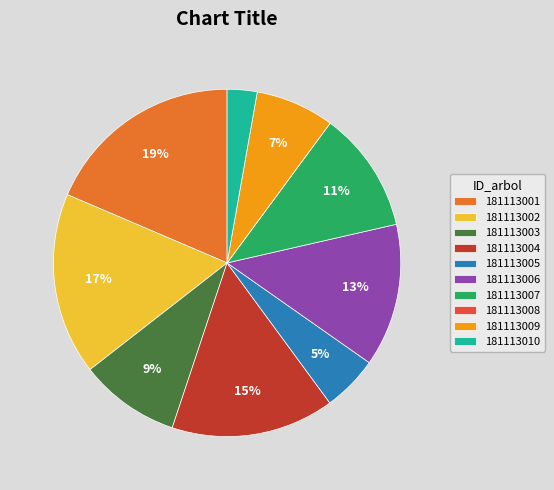

To the nearest percent, what is the difference between the 181113005 and 181113006 slice percentages?

8%